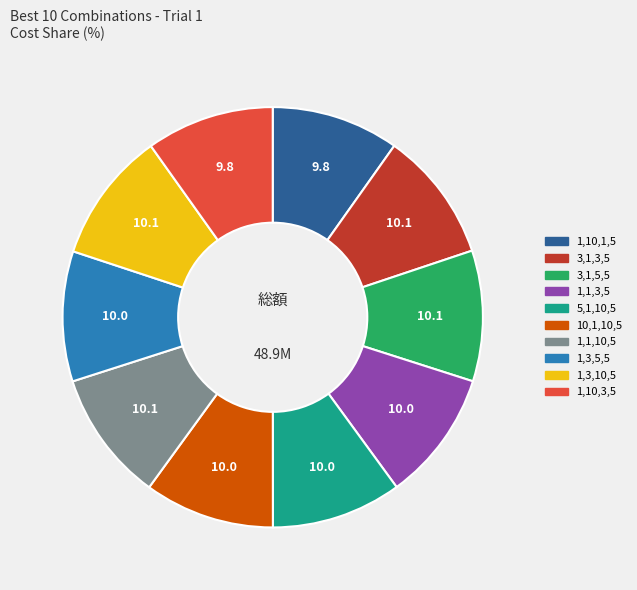

How many segments does this pie chart have?

10